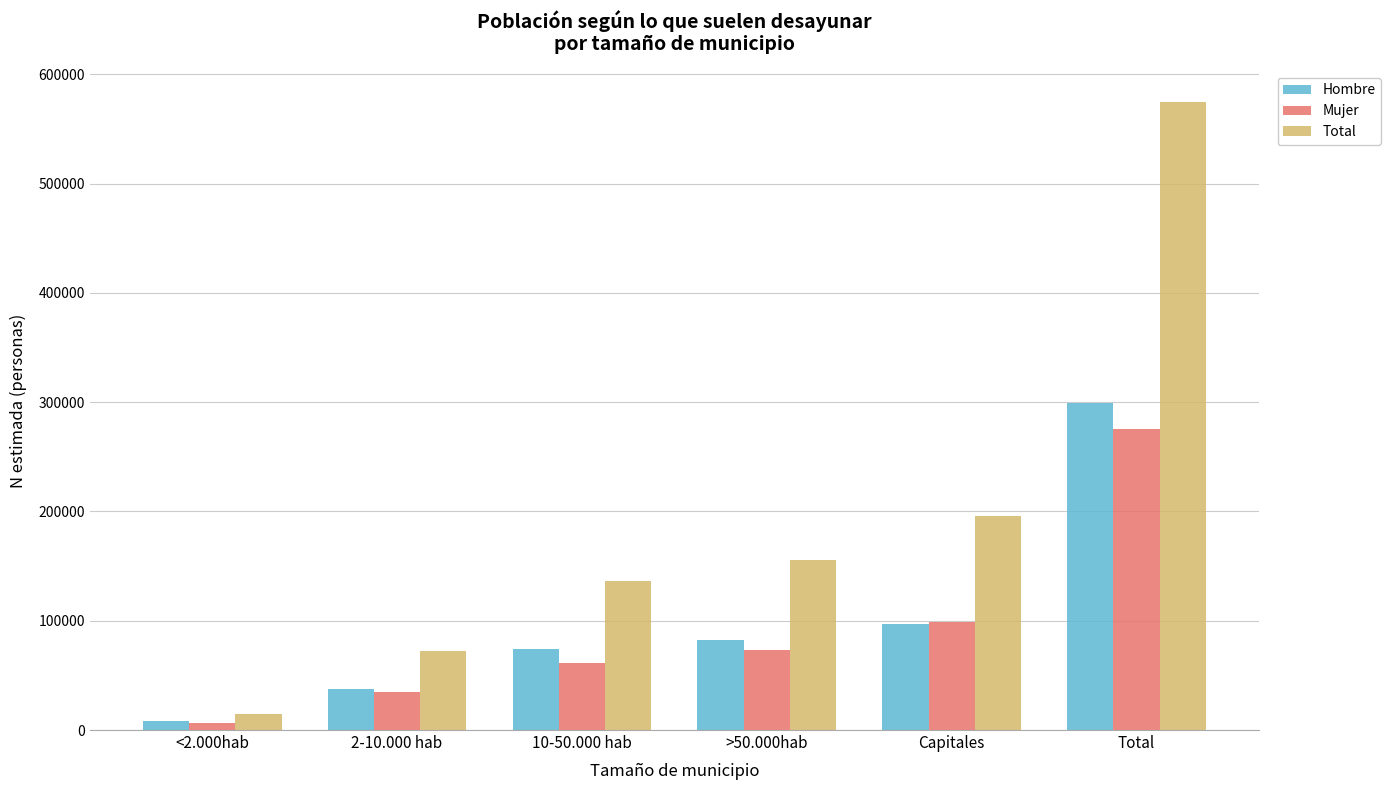

The value of Total at 10-50.000 hab is 47005. True or false?

False